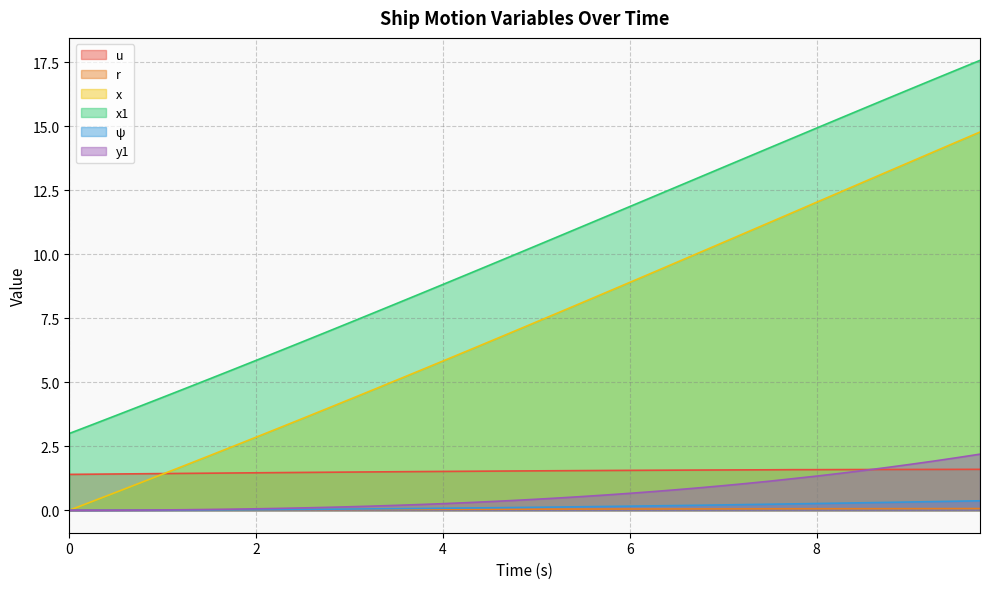

True or false: y1 and x intersect in this chart.

False